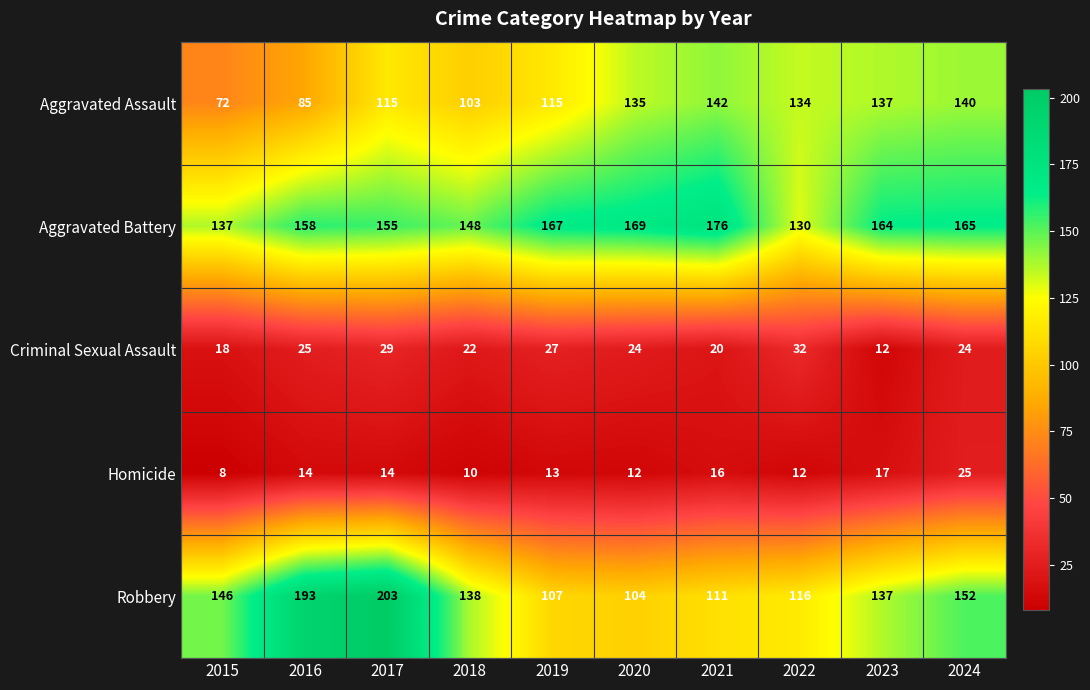

What is the difference between the Aggravated Battery values at 2024 and 2020?

4